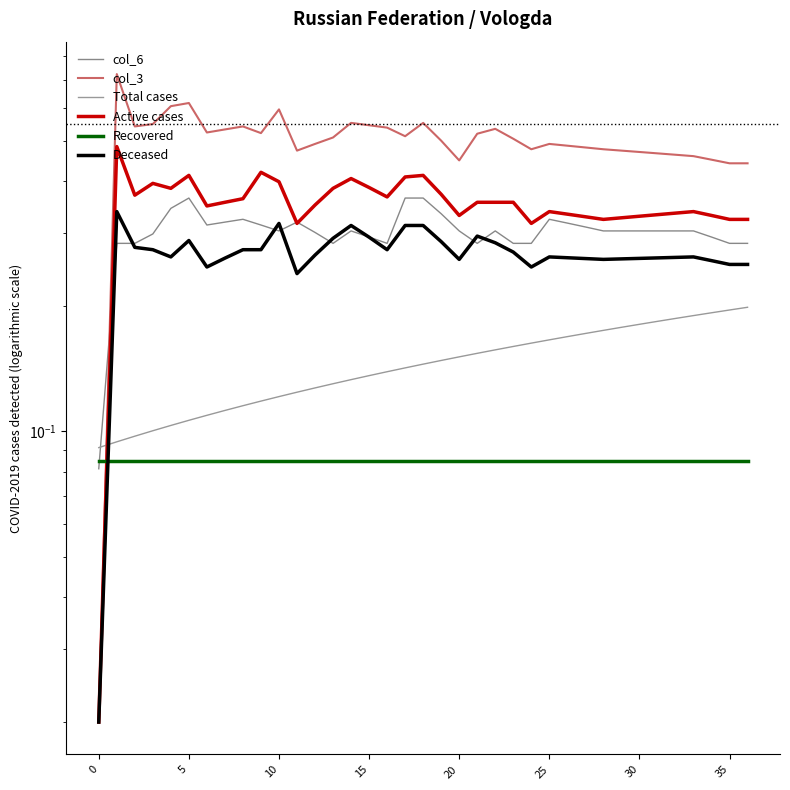

What is the label of the 22nd point from the right?

15